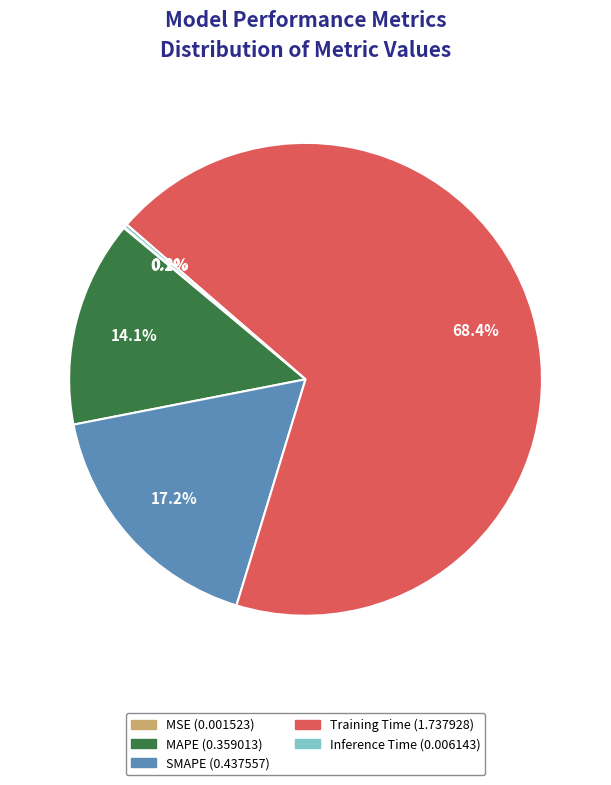

Which has a higher value, Training Time or SMAPE?

Training Time